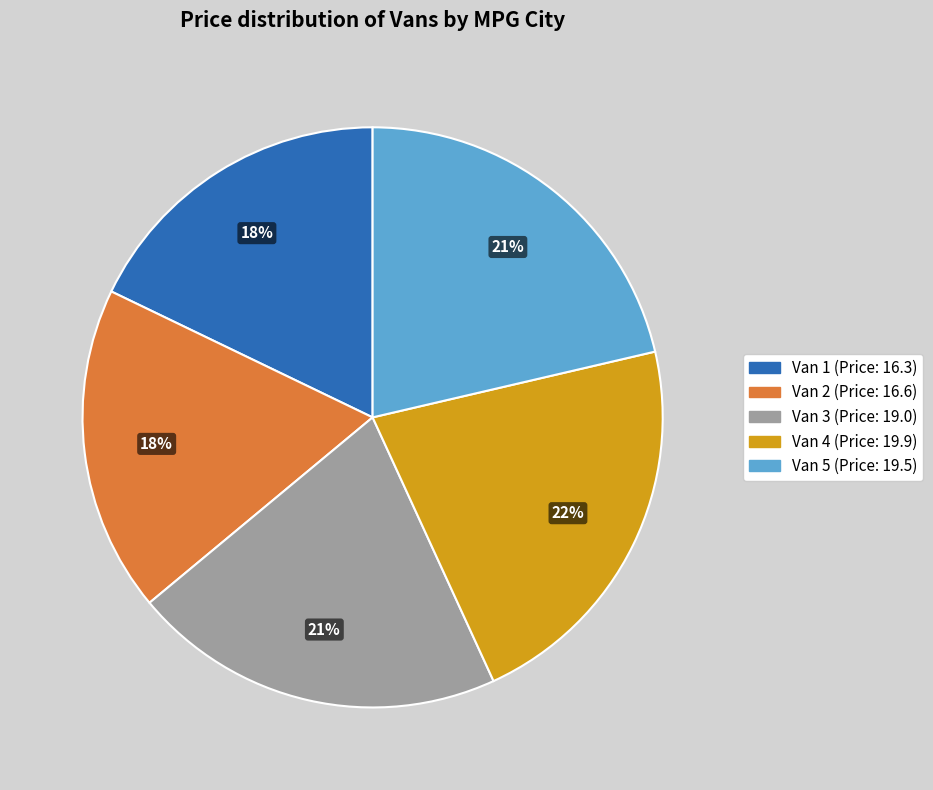

Does Van 4 (Price: 19.9) account for over 50% of the chart?

No